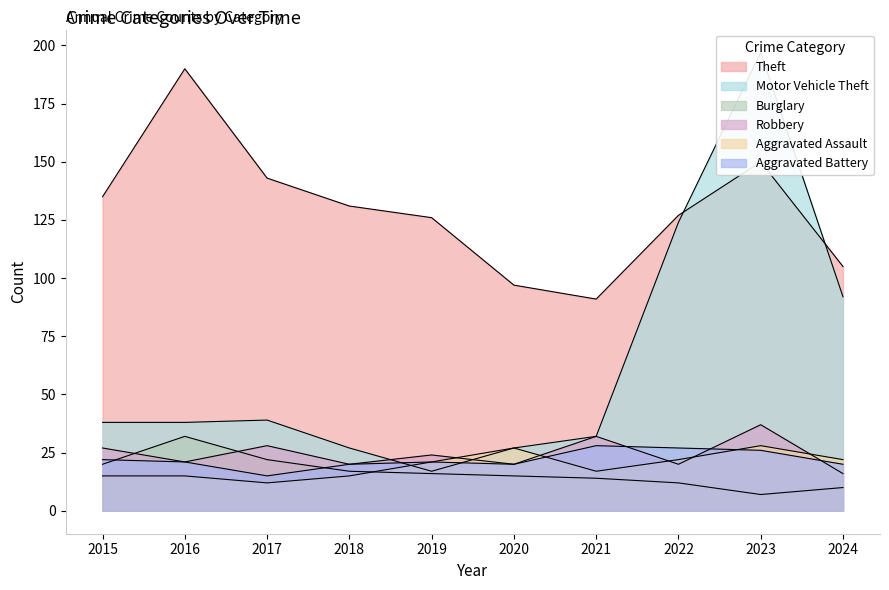

Is it true that Robbery equals 37 at 2023?

True